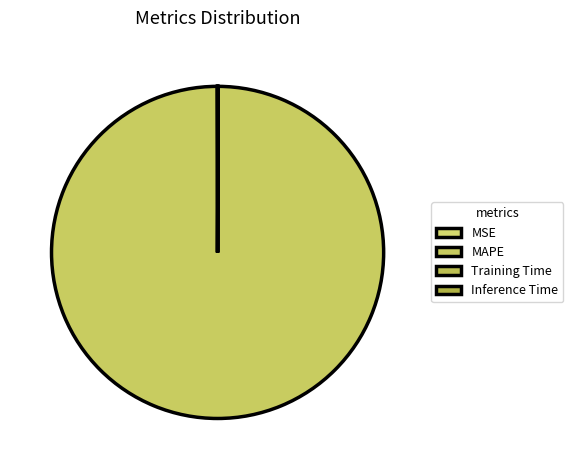

What percentage do Inference Time and Training Time together represent?

0.1%